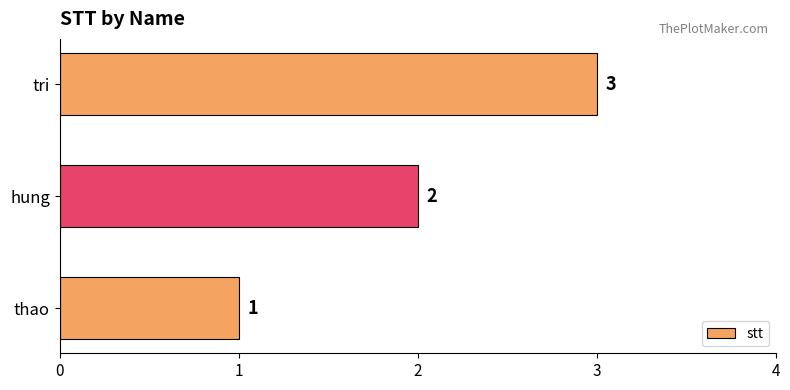

What is the sum of all values?

6